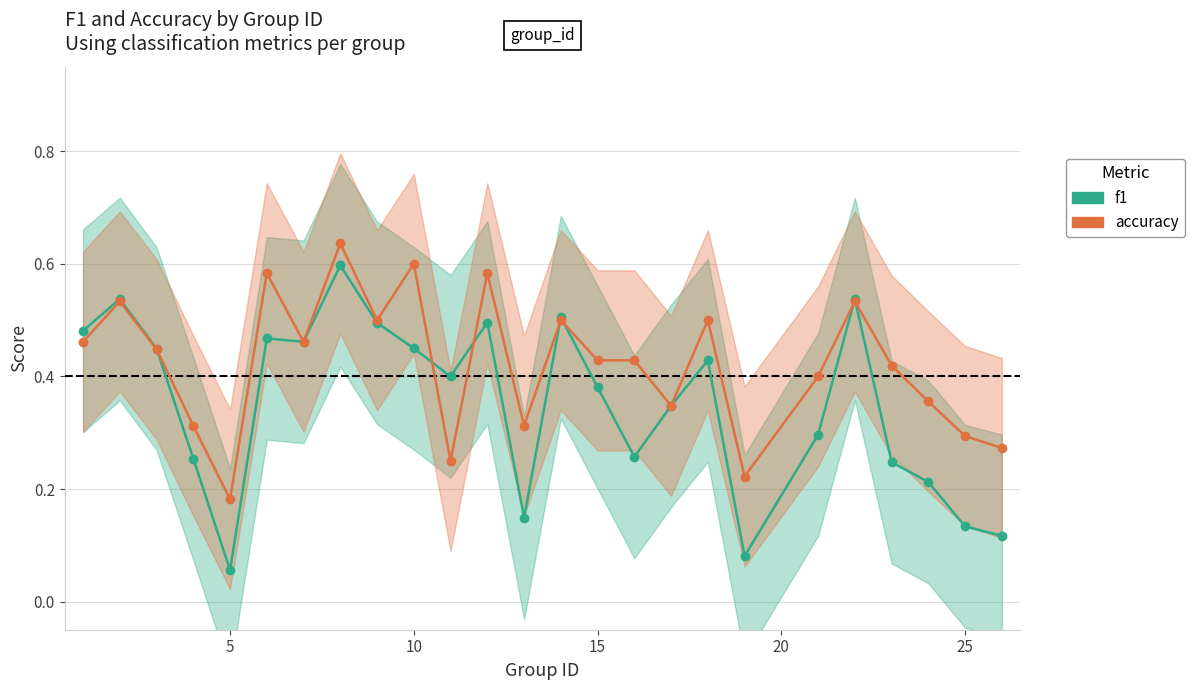

What is the minimum value for f1?

0.1